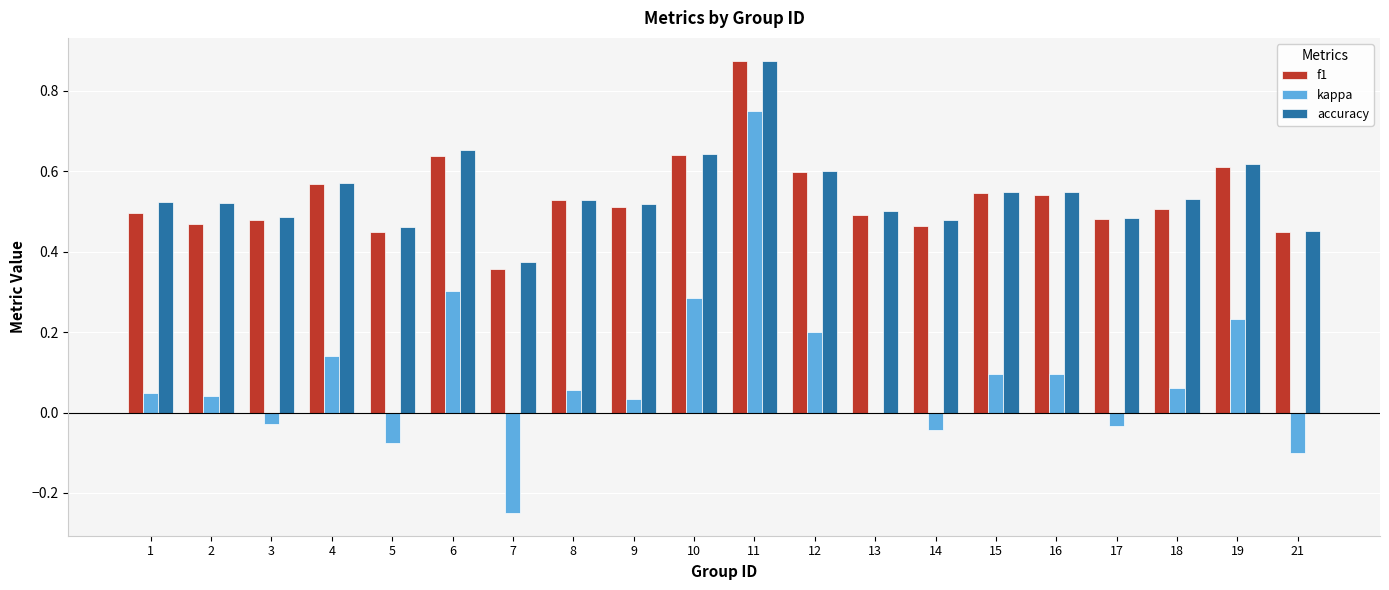

Between 2 and 15, which series saw the biggest shift?

f1